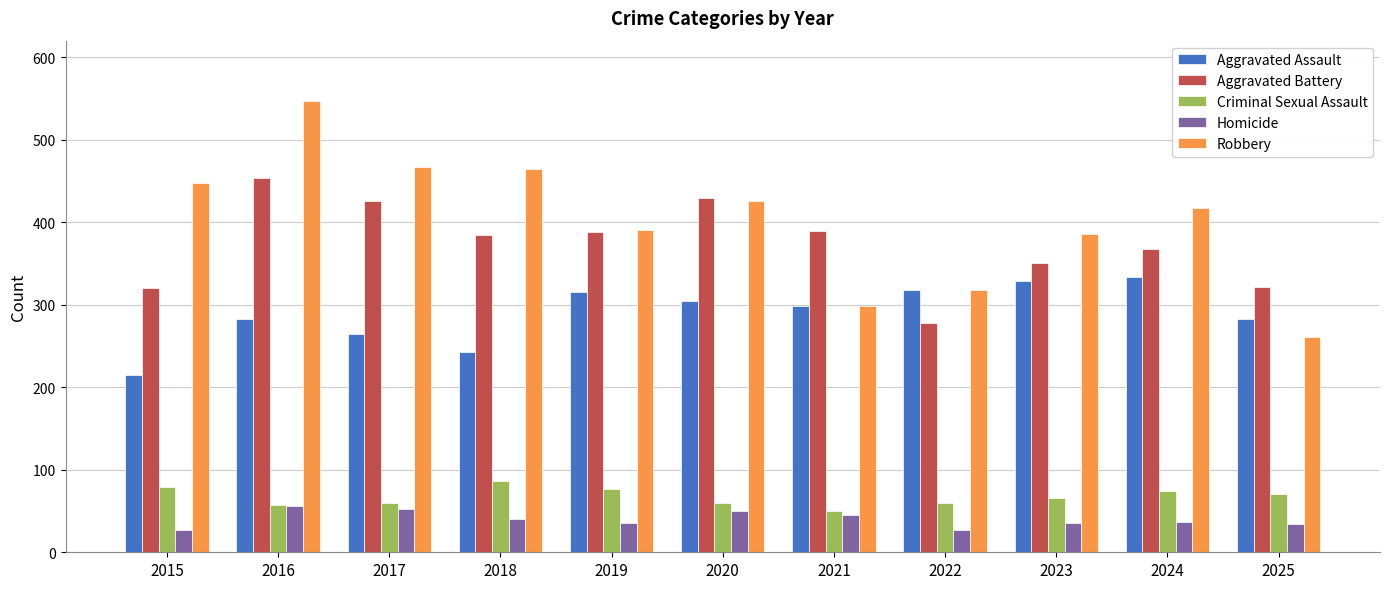

At 2015, list the series in order from largest to smallest.

Robbery, Aggravated Battery, Aggravated Assault, Criminal Sexual Assault, Homicide